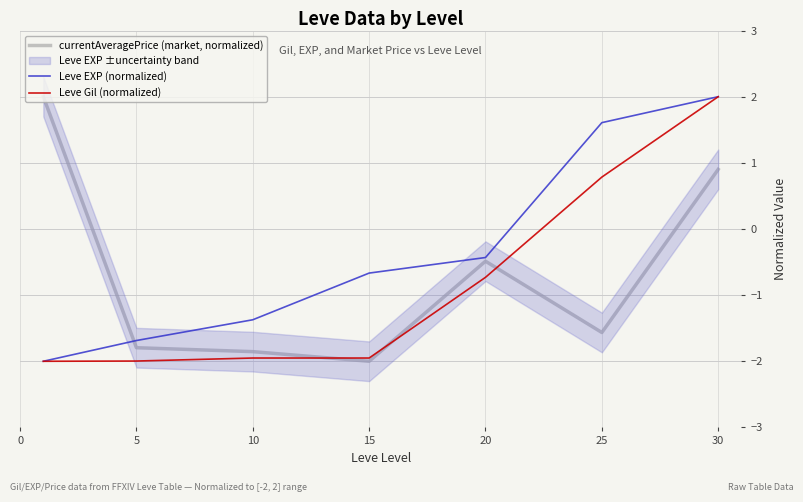

True or false: Leve Gil (normalized) and Leve EXP (normalized) cross at least once.

False